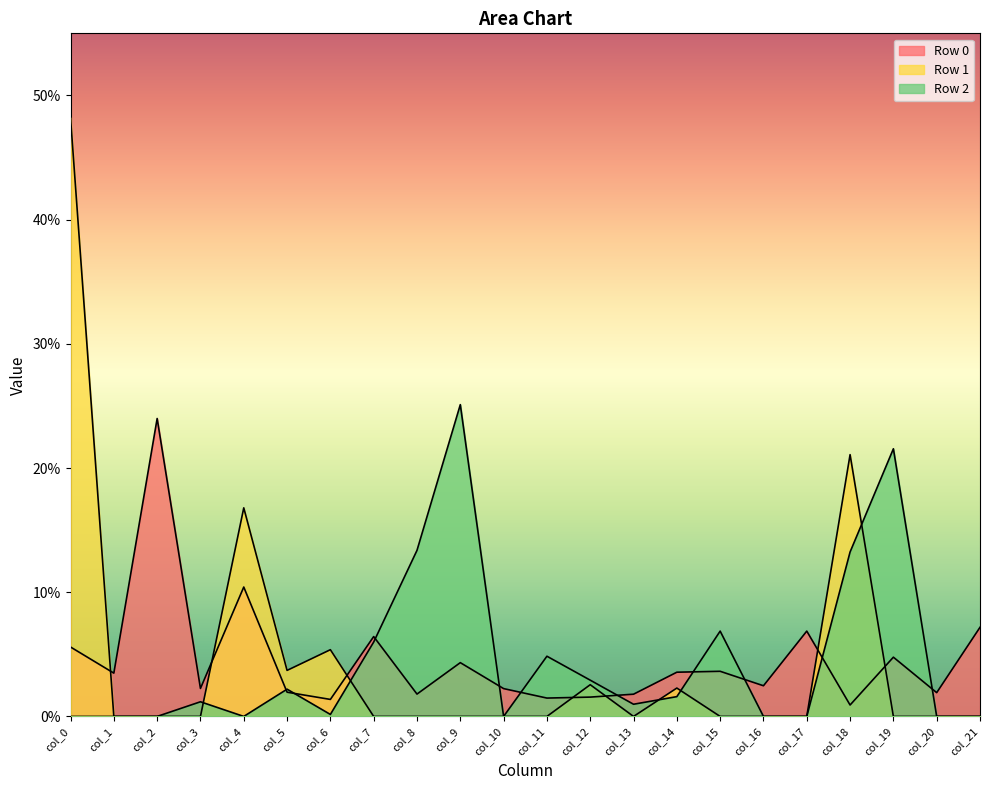

How many data points in Row 1 are above 0?

7